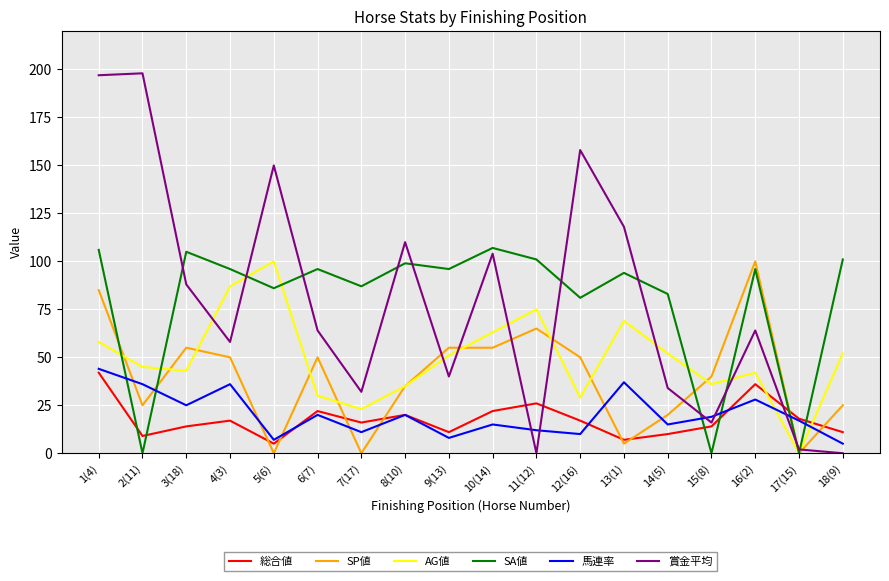

At which category is the sum across all series the highest?

1(4)